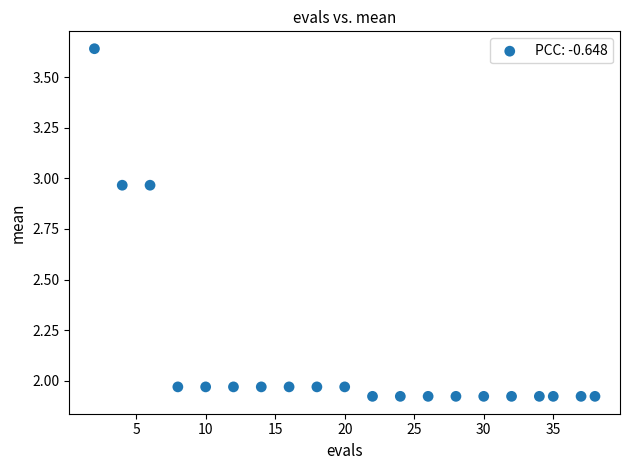

What is the range of X values (max minus min)?

36.0